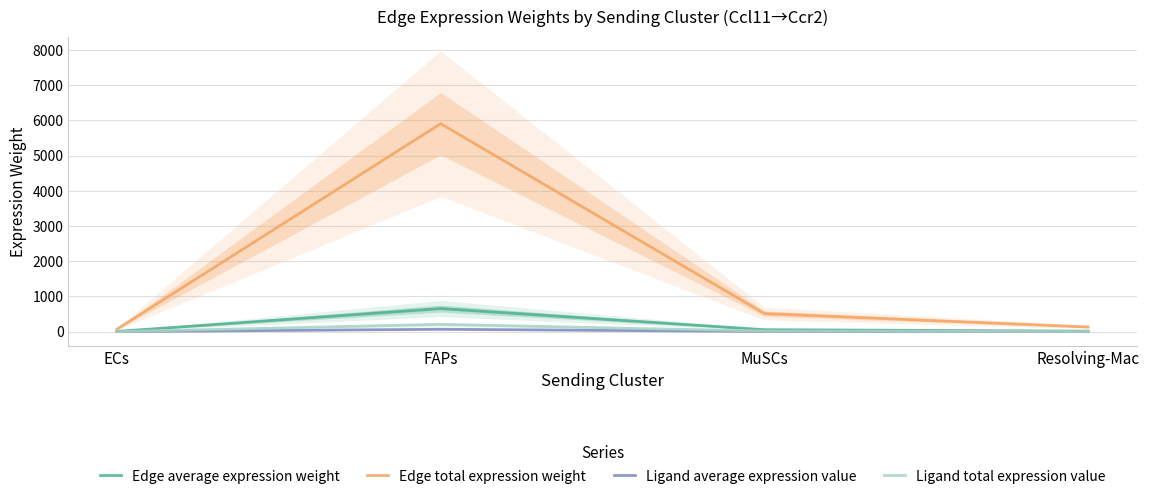

Which series has the largest range (max minus min)?

Edge total expression weight